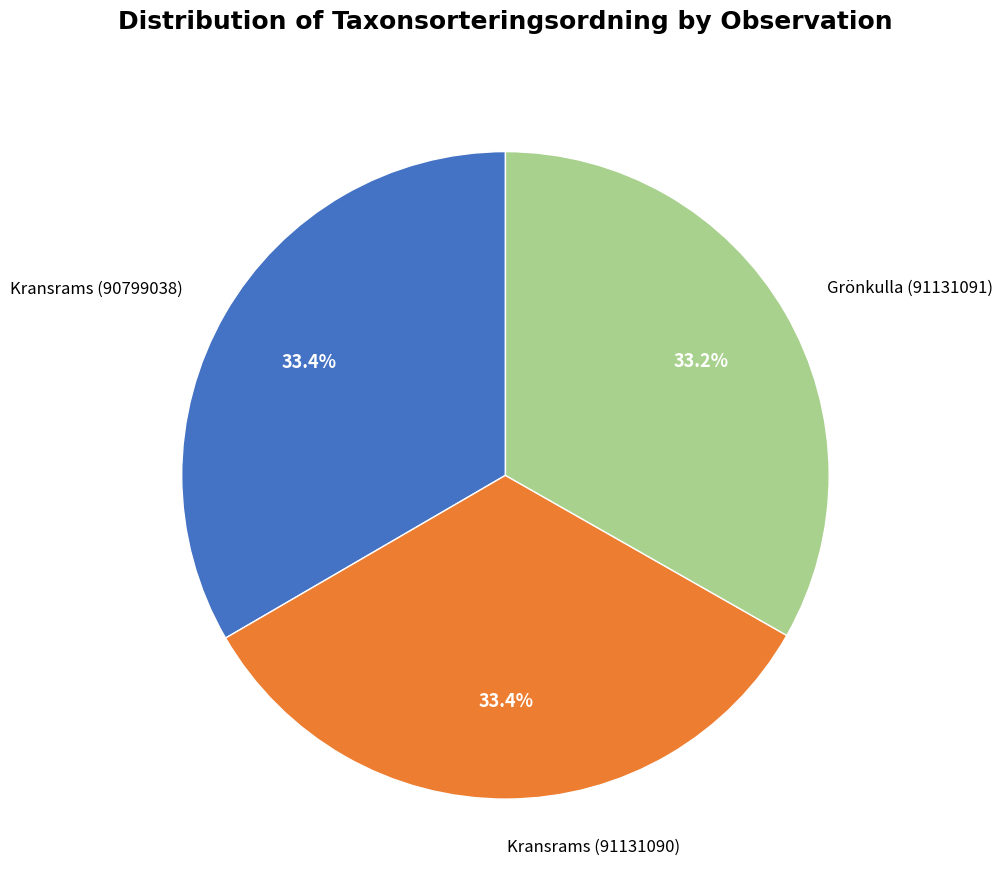

Is it true that Kransrams (91131090) is 33% of the pie?

True